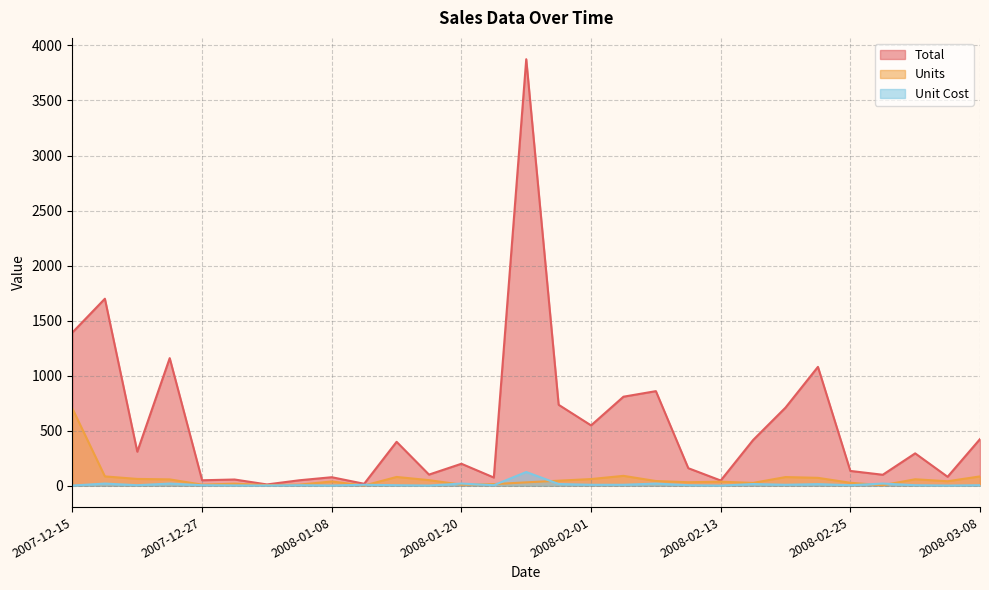

What position from the left is 2008-01-20?

13